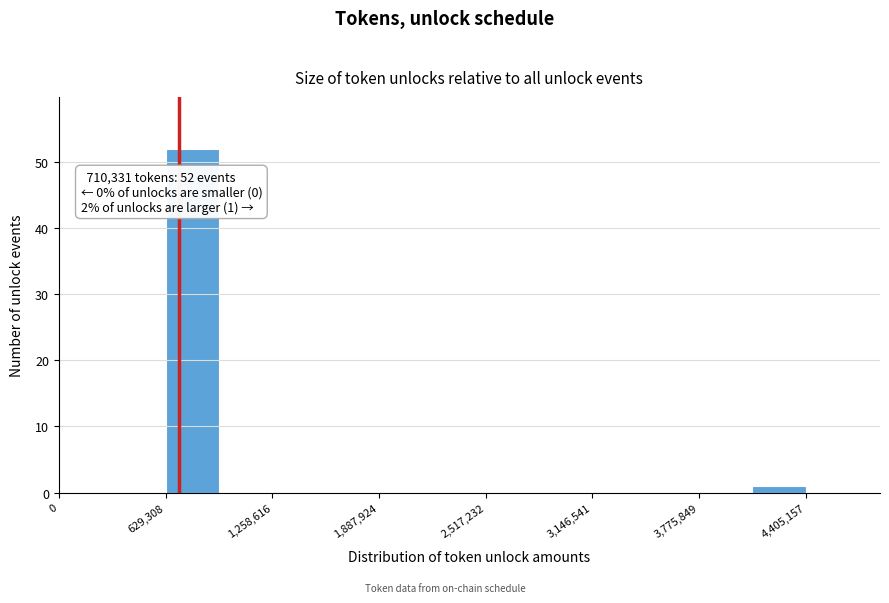

Read against the x-axis, roughly where is the centre of the tallest bar?

800000